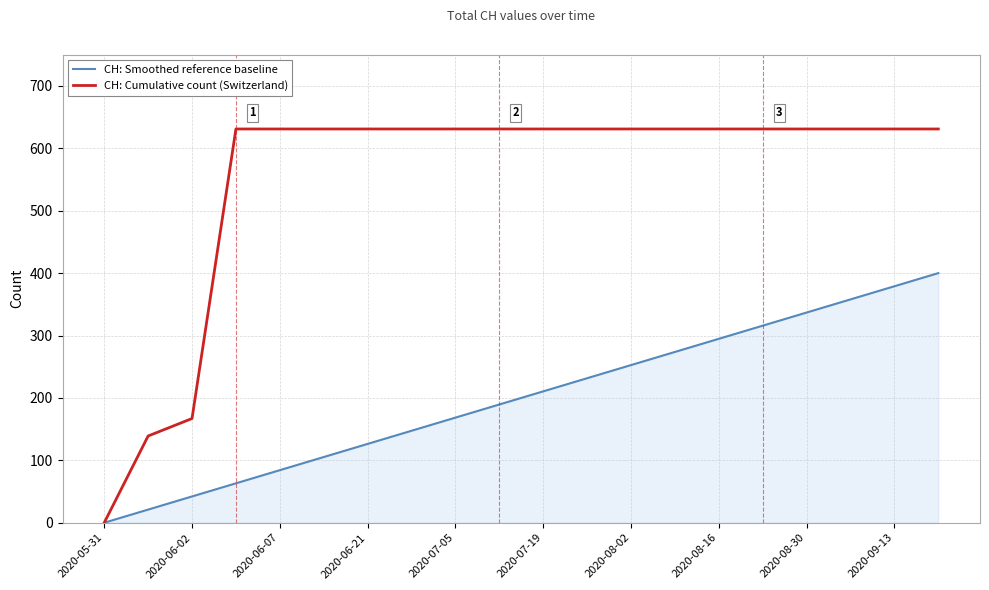

List the series in order of their peak value, lowest first.

CH: Smoothed reference baseline, CH: Cumulative count (Switzerland)